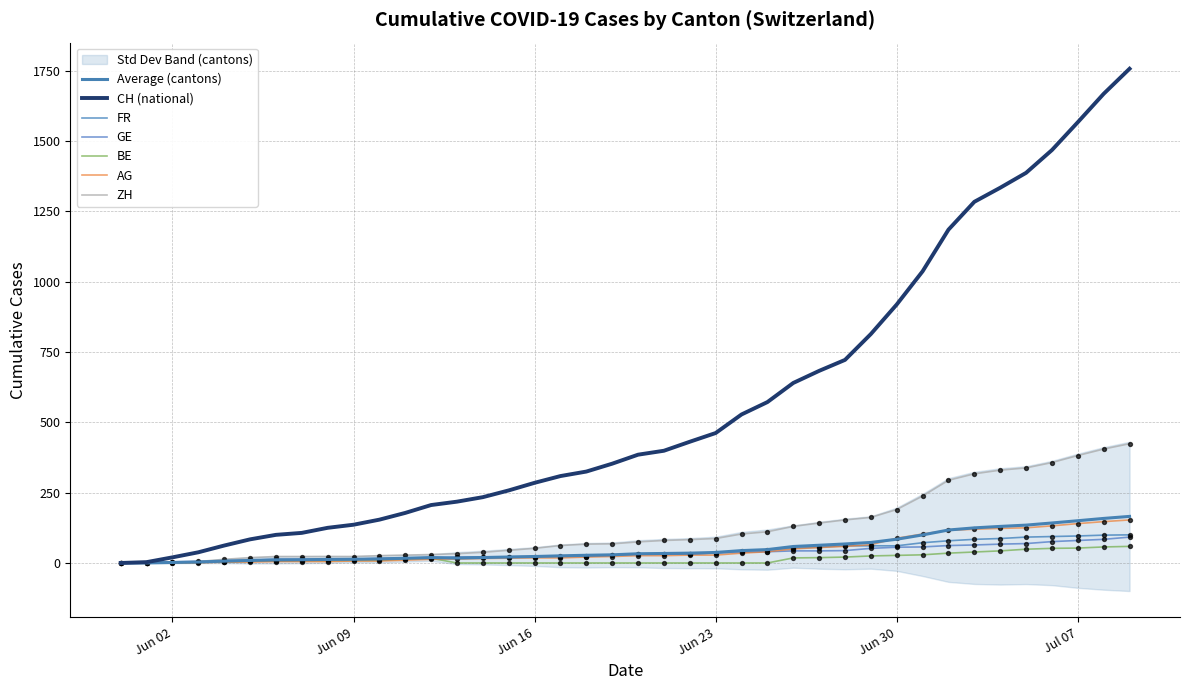

Which series reaches the maximum Y coordinate?

CH